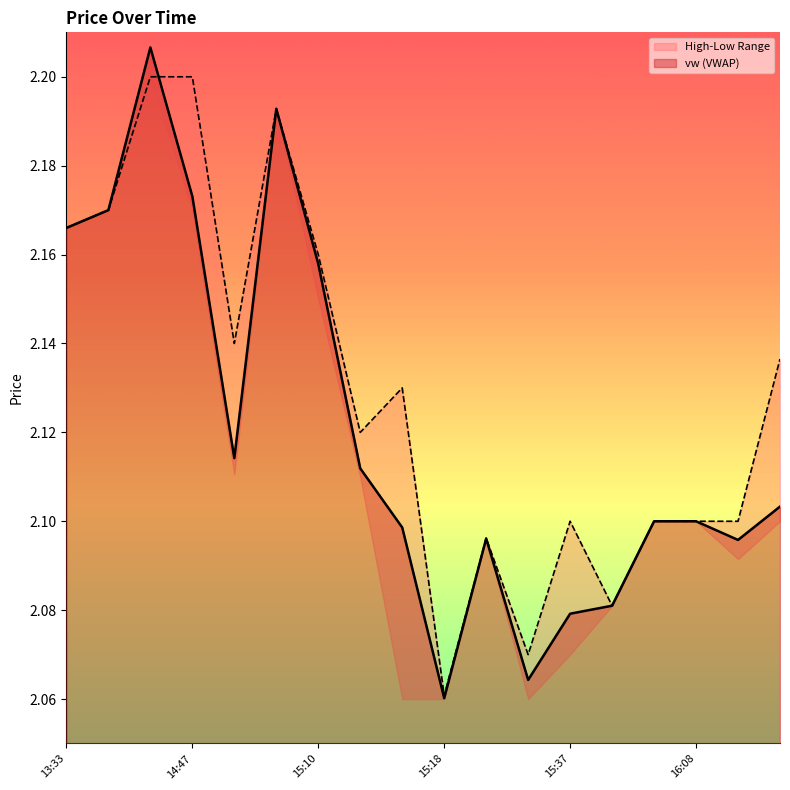

After their last crossing, which series has the higher values: vw or h?

h